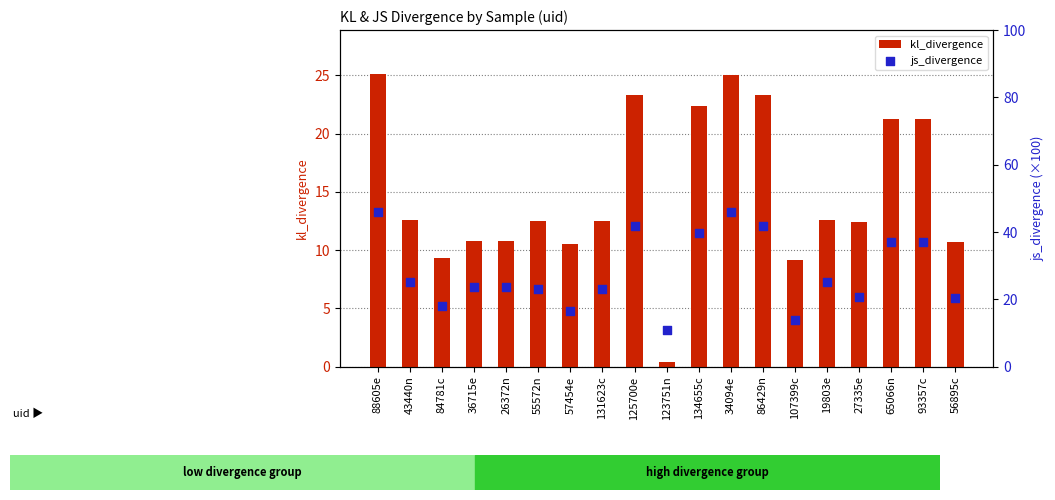

Is the value of js_divergence at 27335e greater than the value of kl_divergence at 27335e?

Yes